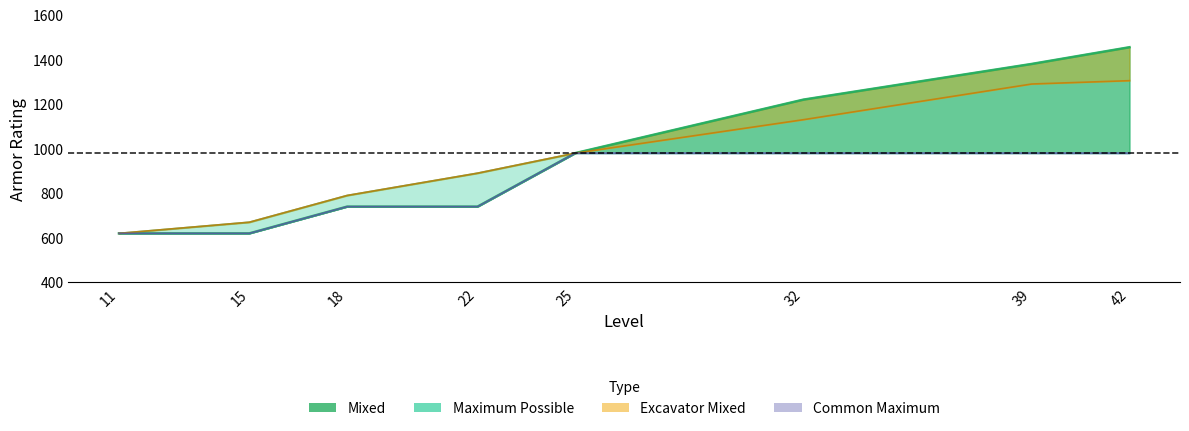

Between 22 and 39, which series saw the biggest shift?

Mixed